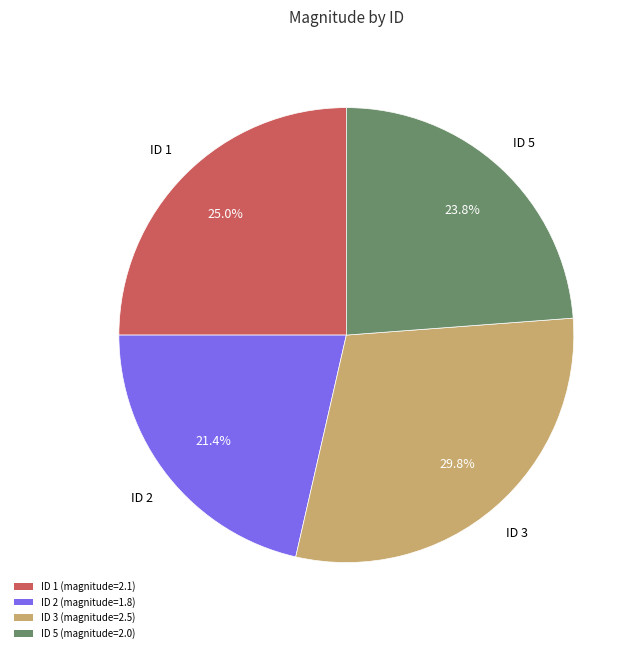

Which has a higher value, ID 3 (magnitude=2.5) or ID 1 (magnitude=2.1)?

ID 3 (magnitude=2.5)